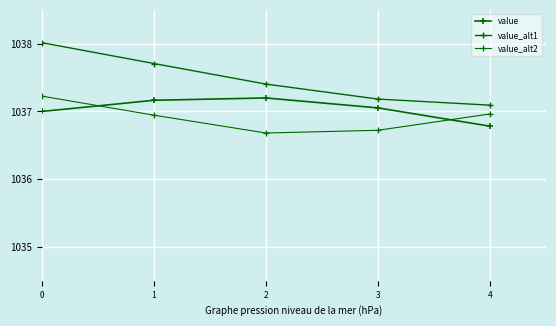

How many data points does each series have?

5